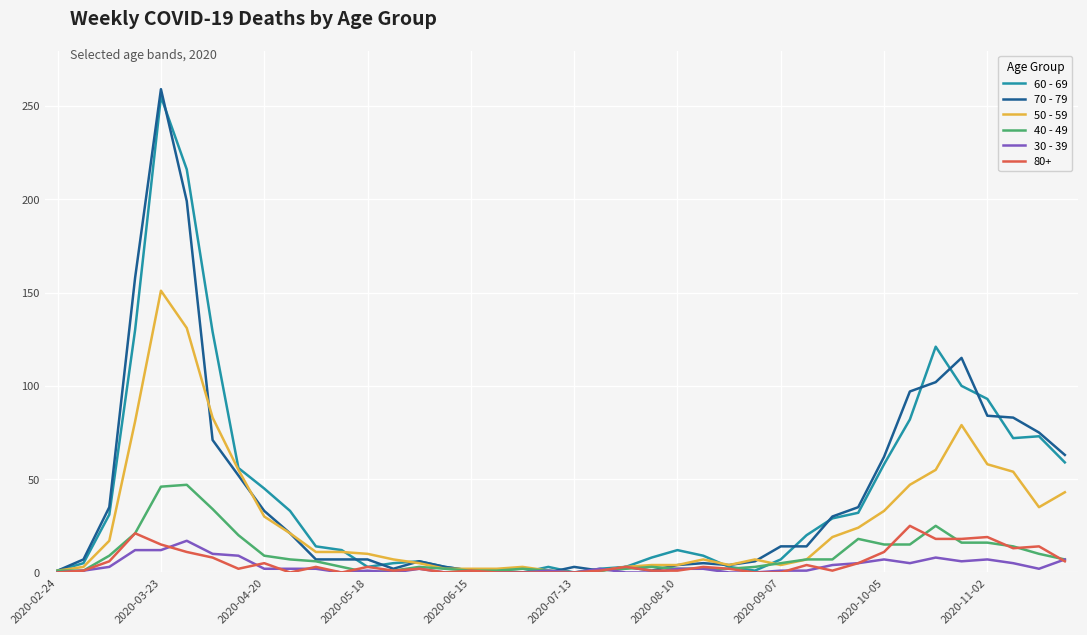

Does the chart display data point markers on the line(s)?

No